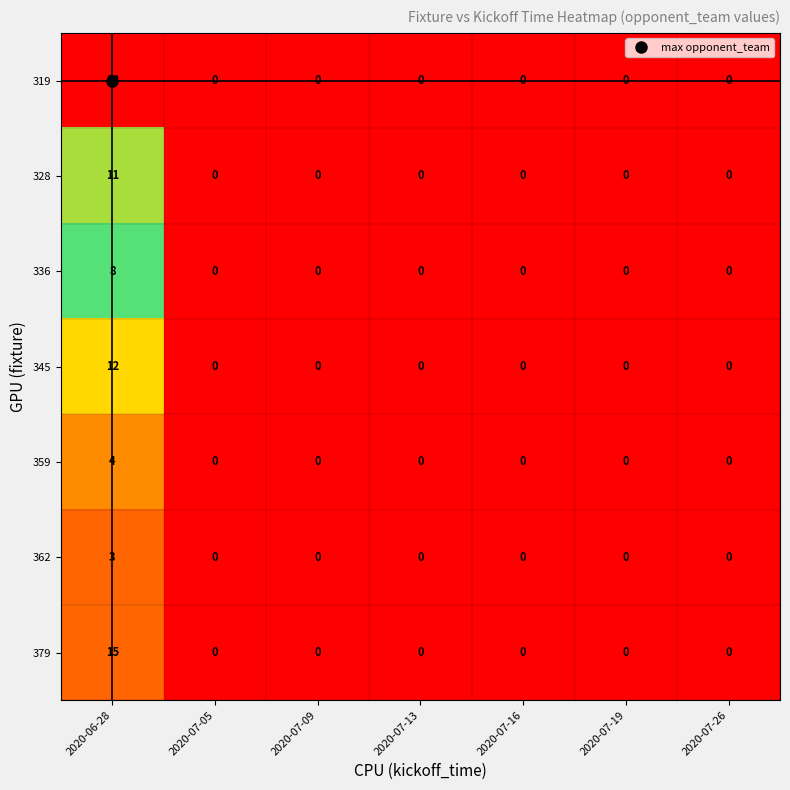

Which series has the largest total across all categories?

319